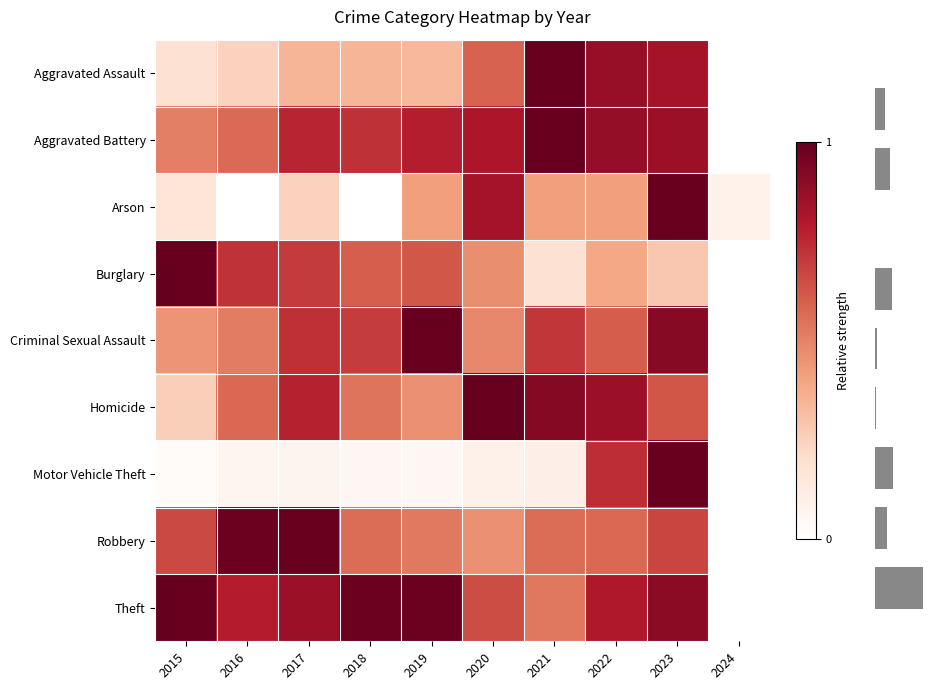

Is it true that Homicide equals 0.5 at 2018?

True